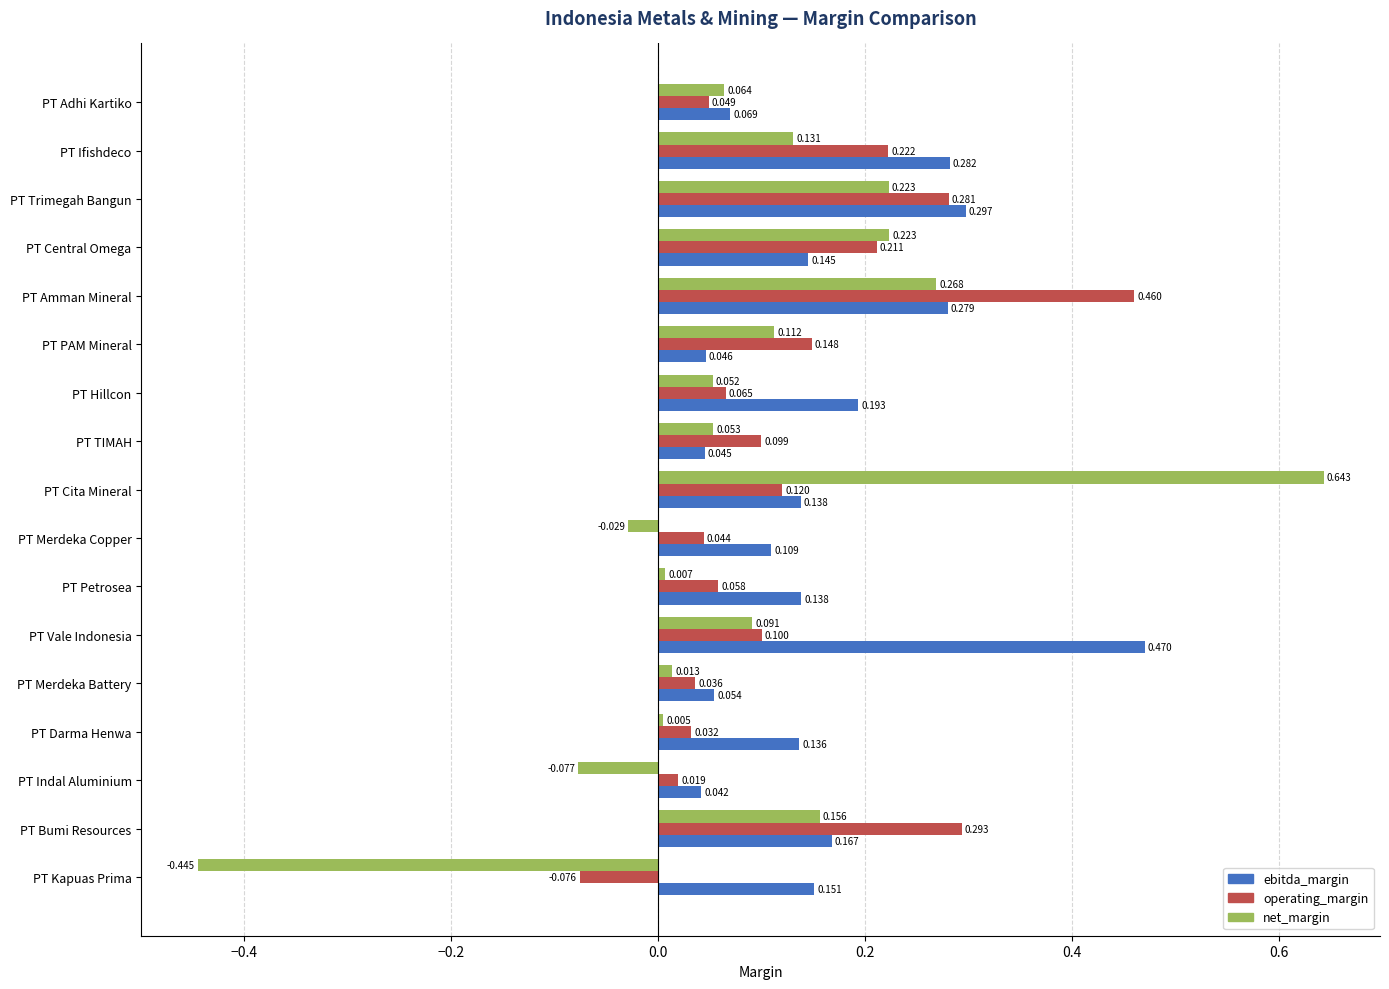

What are all the series names shown in the legend?

ebitda_margin, operating_margin, net_margin